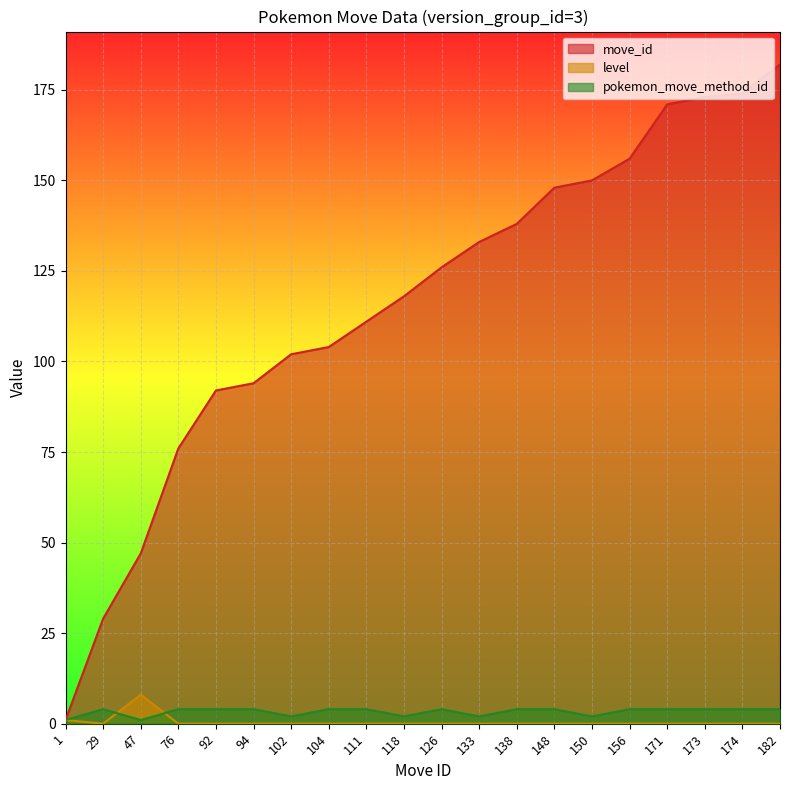

What are all the series names shown in the legend?

move_id, level, pokemon_move_method_id